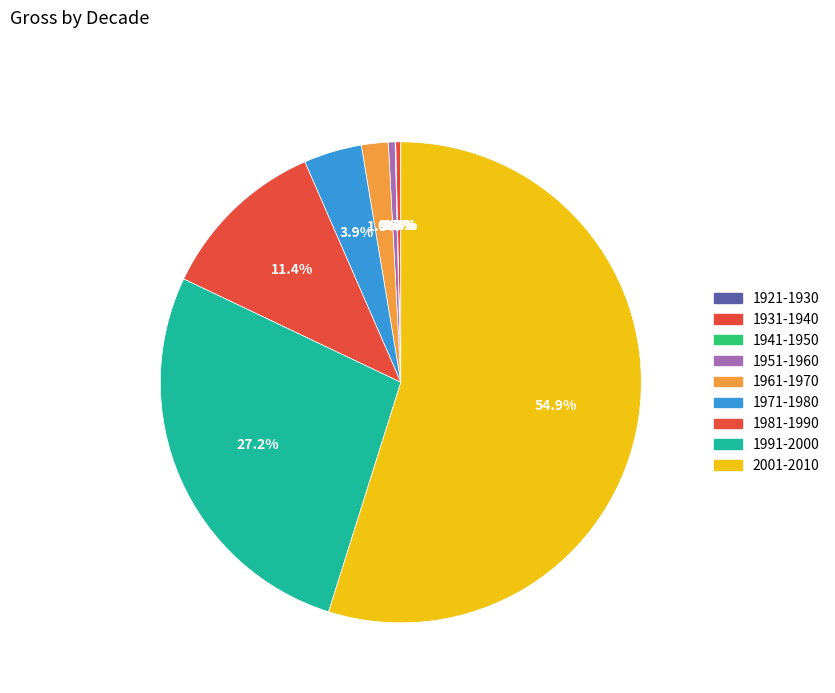

How much of the chart is everything except 1951-1960?

99.5%